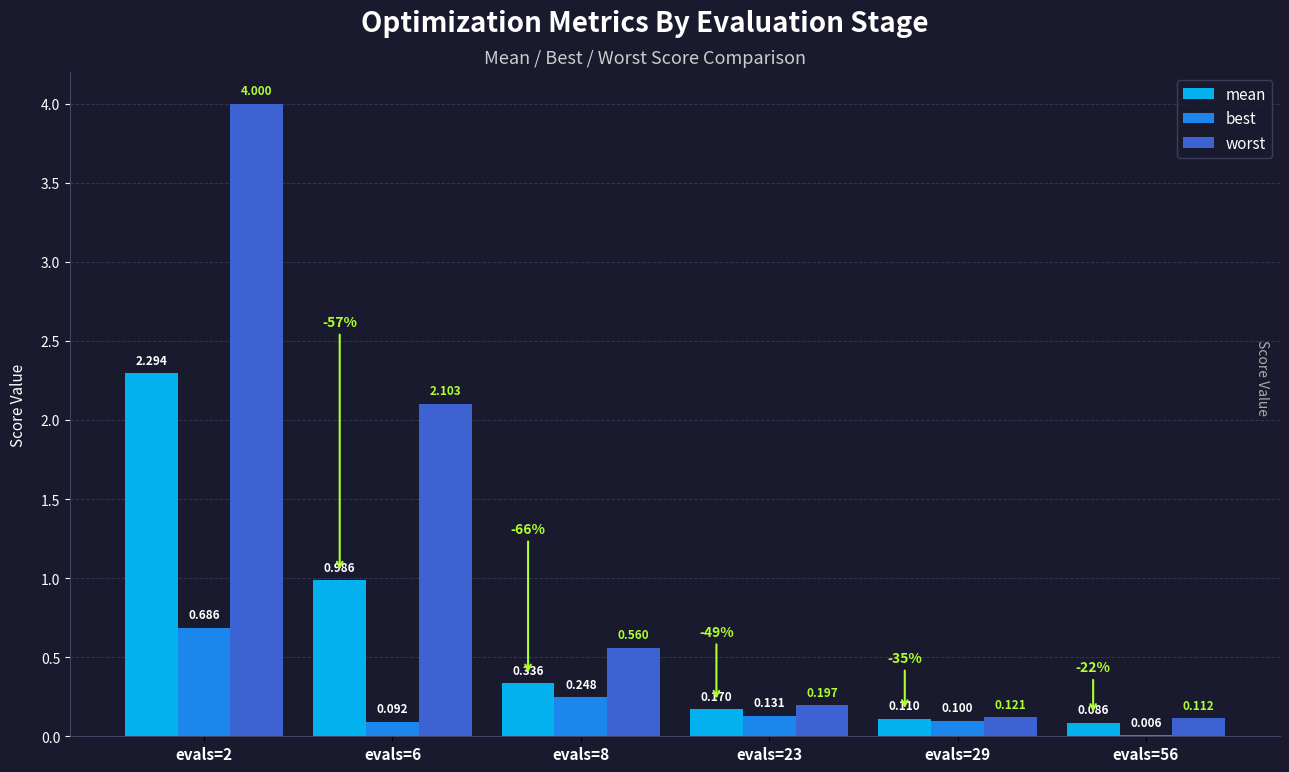

Is it true that worst equals 0.1 at evals=29?

True